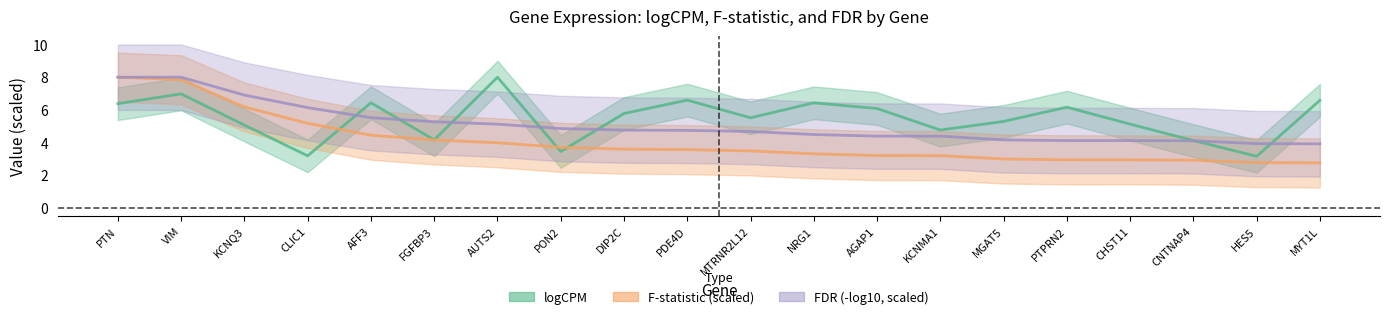

How many data points does each series have?

20